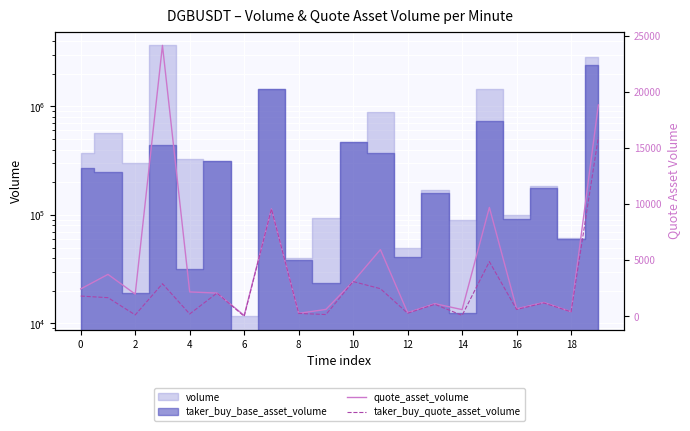

At which category is the sum across all series the highest?

19